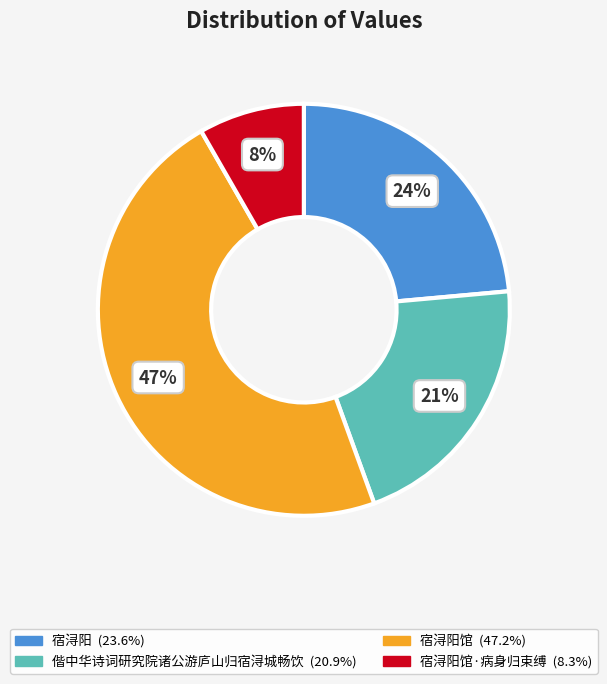

Is there a majority slice in this chart?

No